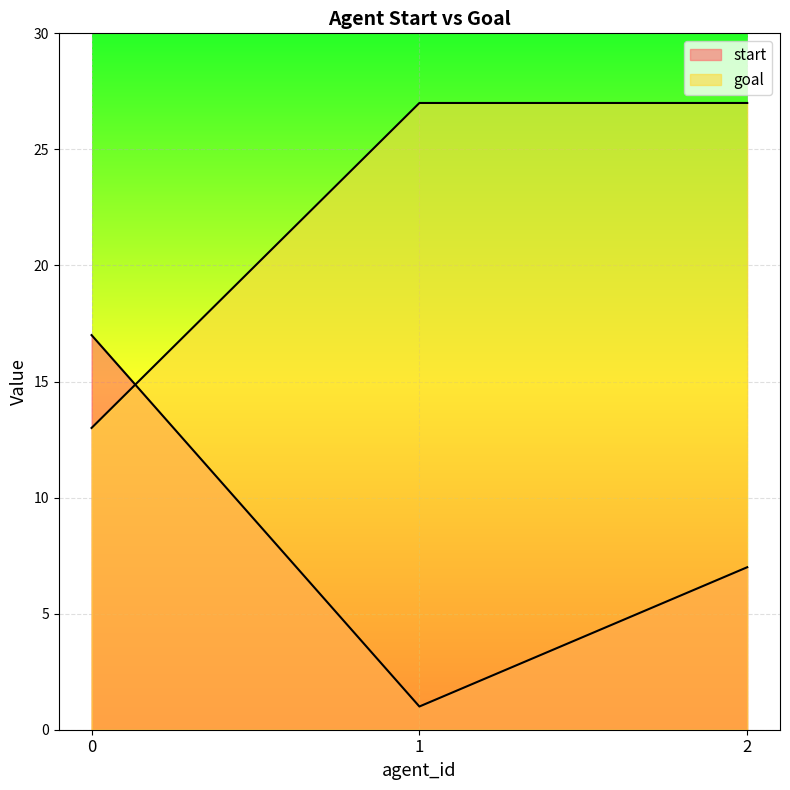

Count the start values in the range 1 to 17.

3